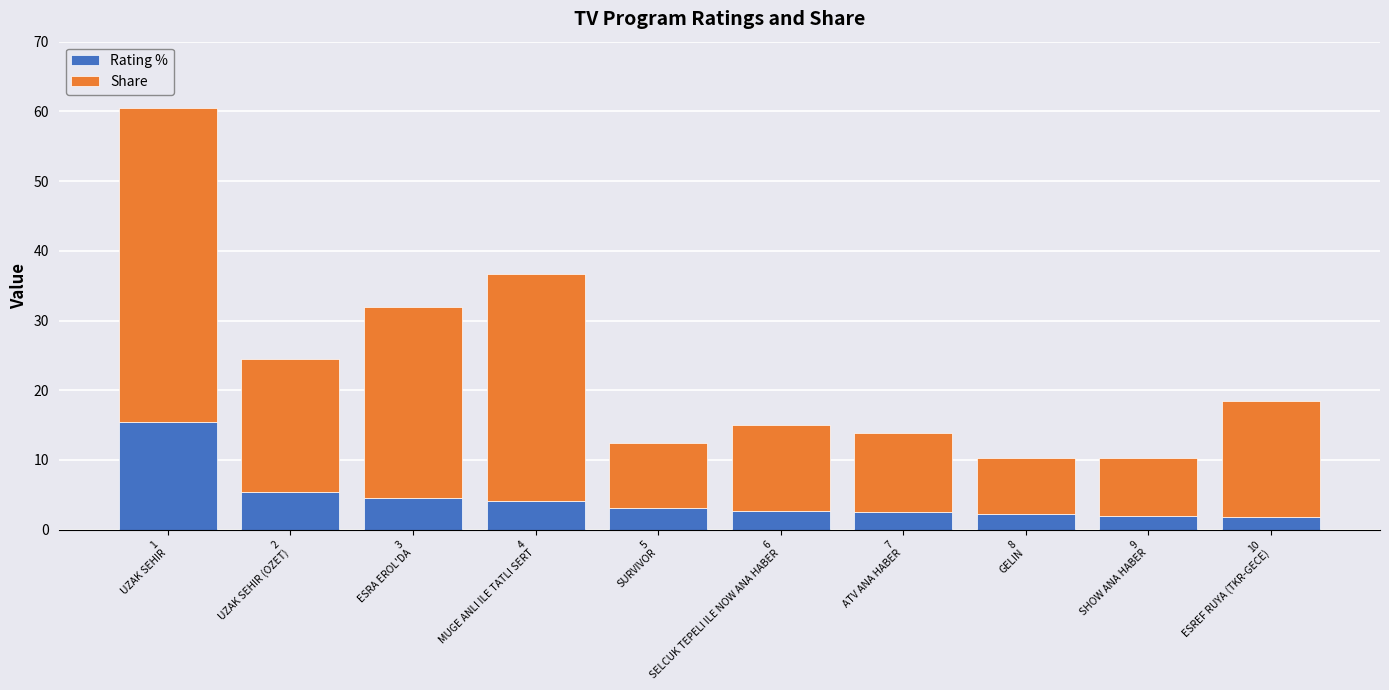

What are all the series names shown in the legend?

Rating %, Share